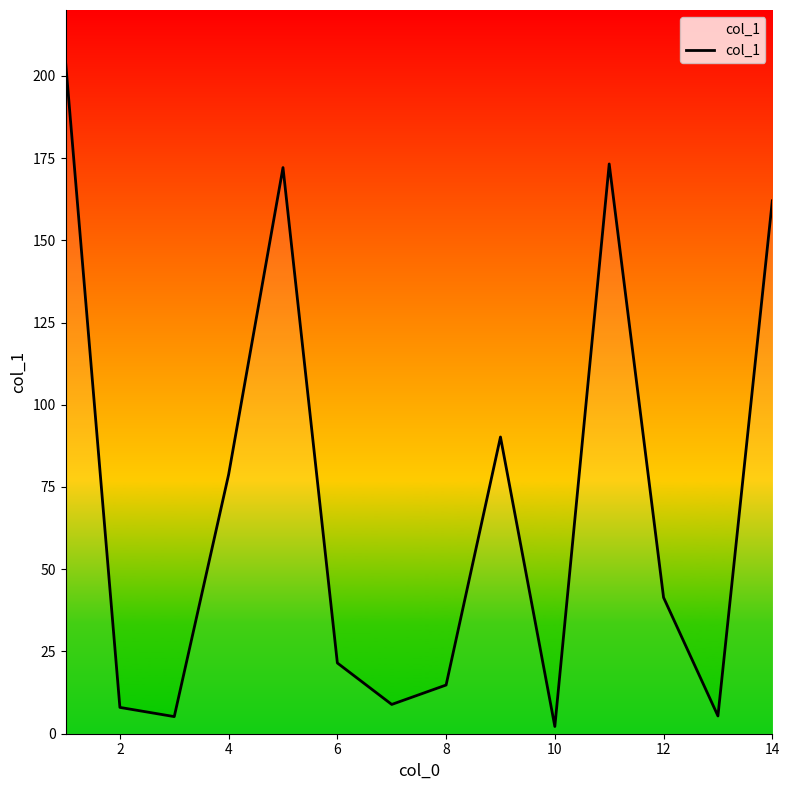

What is the difference between the second highest and minimum values?

171.0